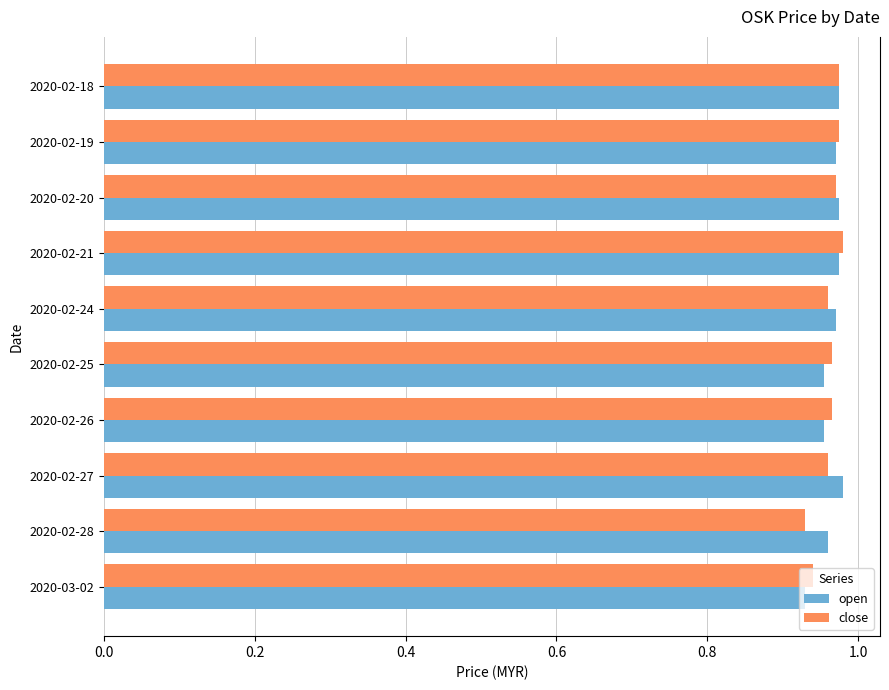

What is the sum of all open values?

9.6